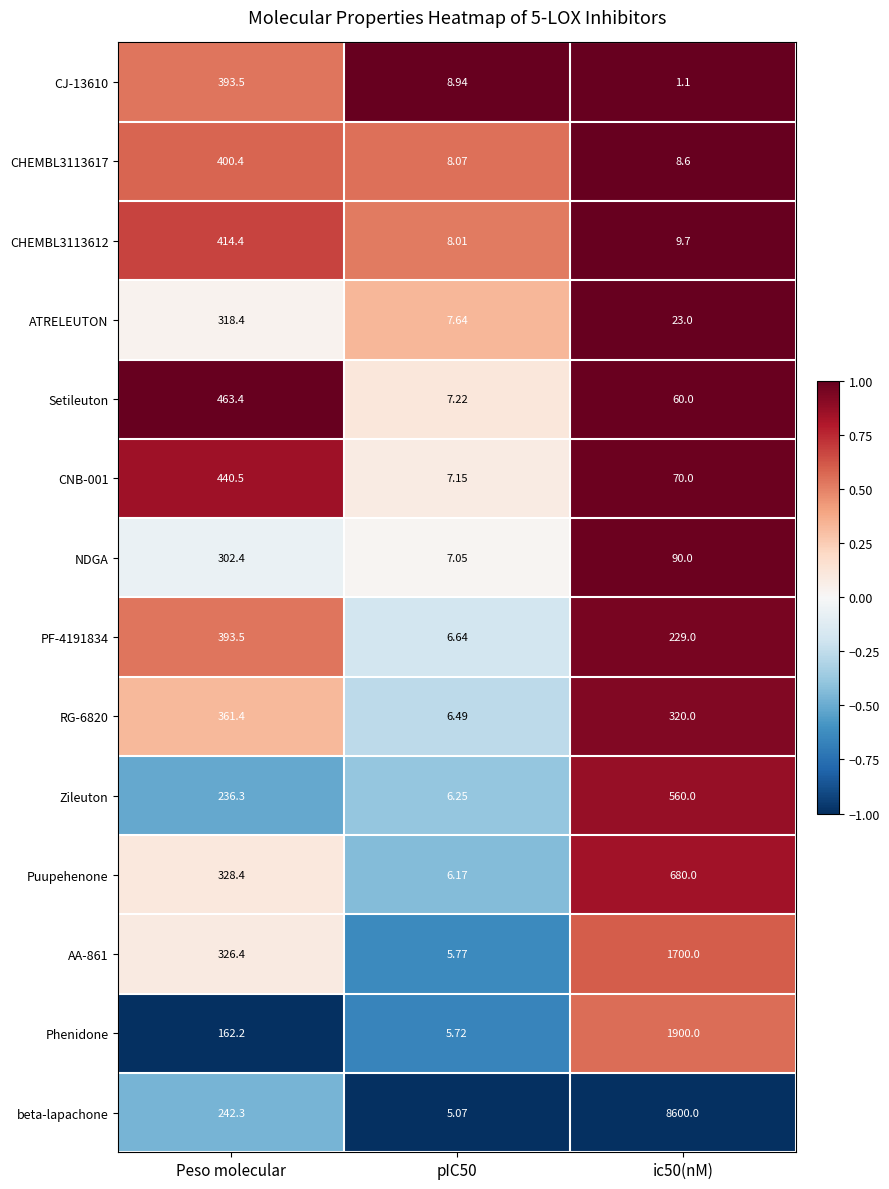

Is the value of CHEMBL3113612 at ic50(nM) greater than the value of Zileuton at ic50(nM)?

No